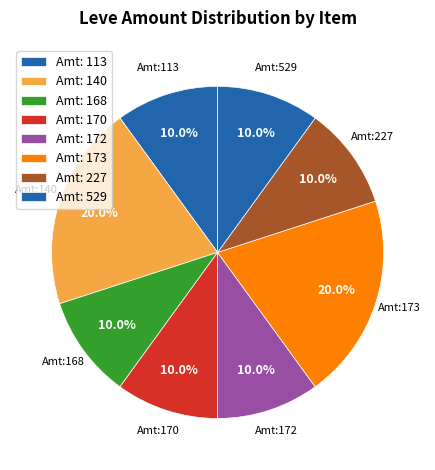

Count the number of slices in the pie.

8